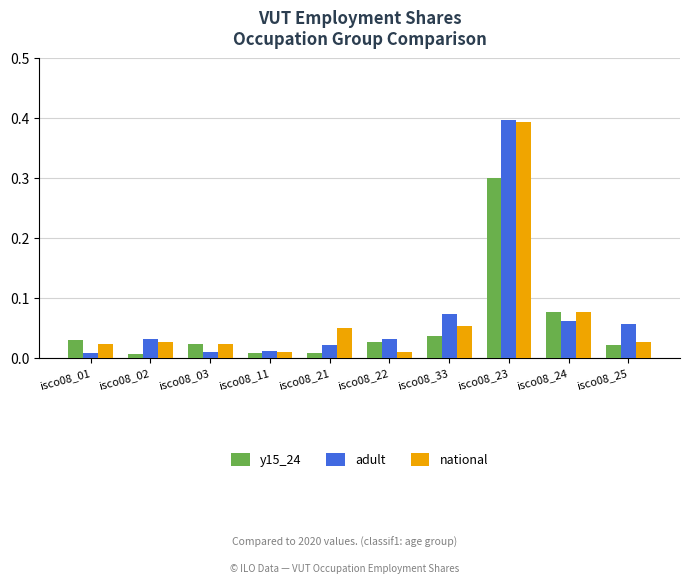

What position from the right is isco08_01?

10